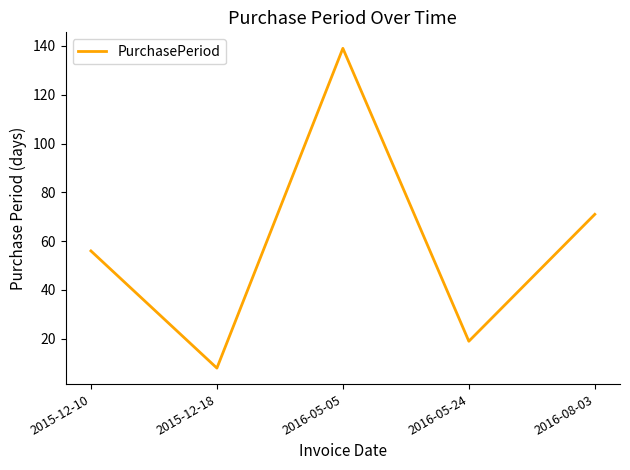

What is the difference between the maximum and second lowest values?

120